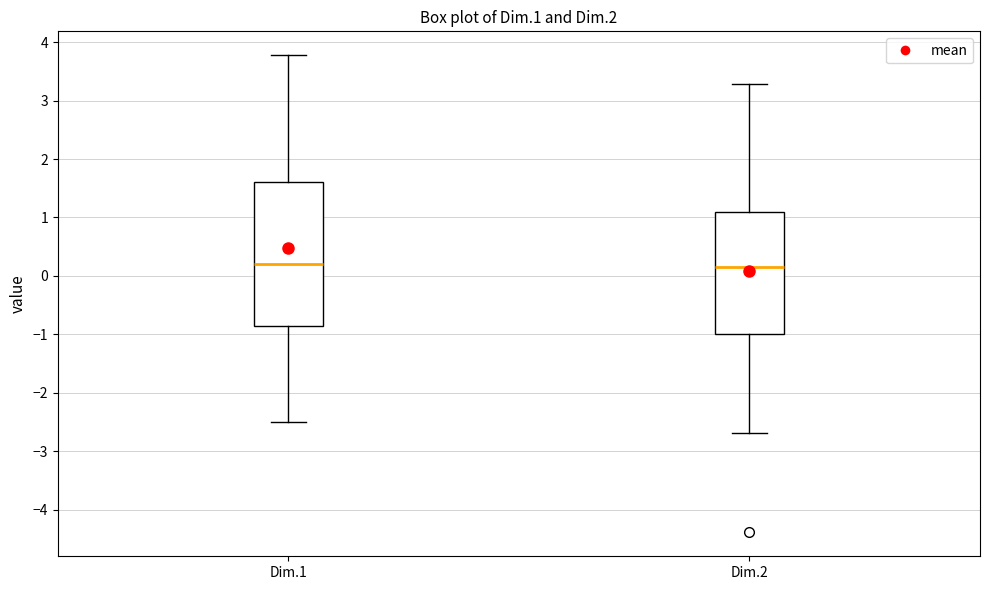

Reading left to right, read every box against the y-axis: the position of its median line, the range the box covers, and the ends of its whiskers. The values are not printed on the chart, so give them approximately, as read against the axis.

Dim.1: median 0.2, box -0.9 to 1.6, whiskers -2.5 to 3.8
Dim.2: median 0.2, box -1.0 to 1.1, whiskers -2.7 to 3.3